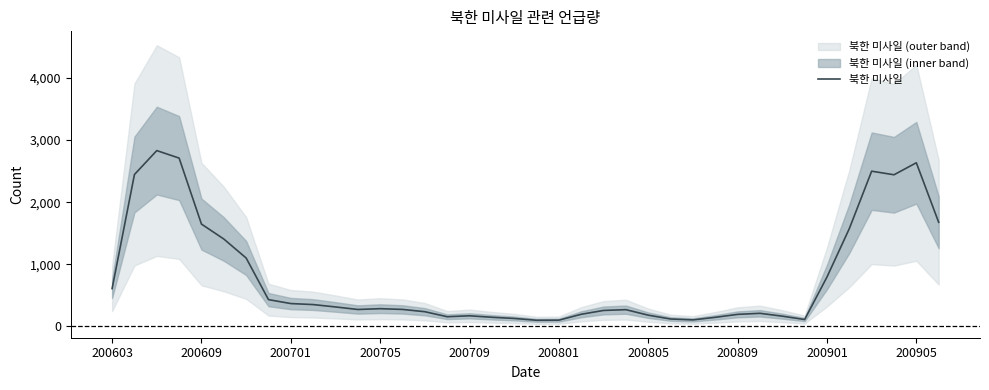

Is it true that 북한 미사일 equals 2588.2 at 200609?

False